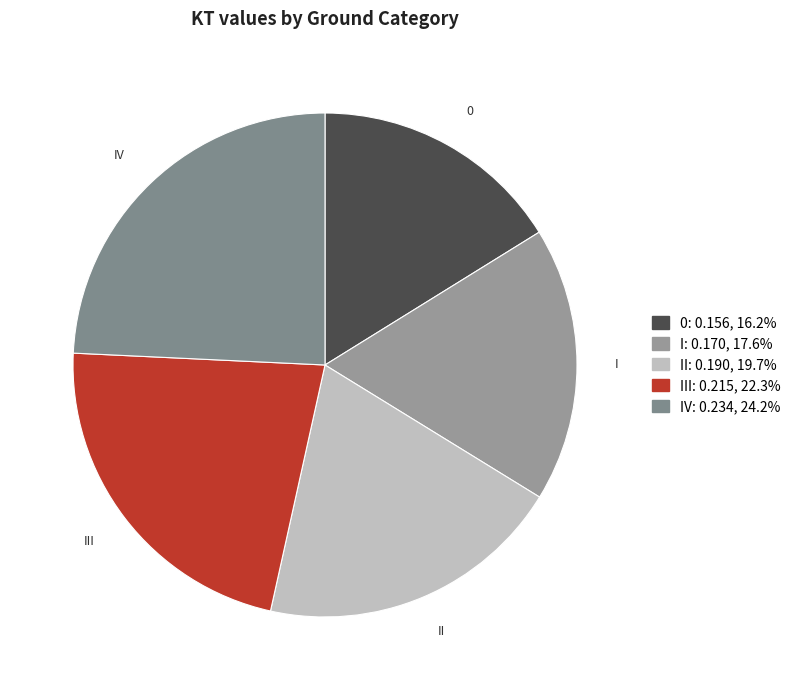

Which has a higher value, II or III?

III